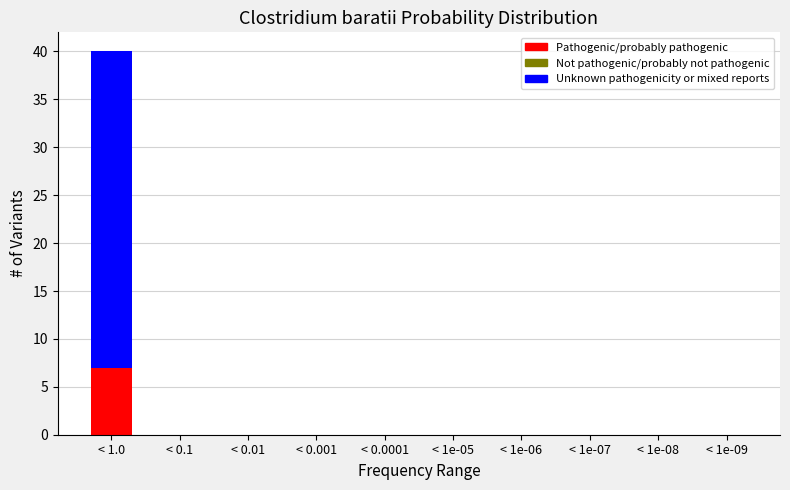

Reading left to right, list the values for the Pathogenic/probably pathogenic series.

< 1.0=7	< 0.1=0	< 0.01=0	< 0.001=0	< 0.0001=0	< 1e-05=0	< 1e-06=0	< 1e-07=0	< 1e-08=0	< 1e-09=0